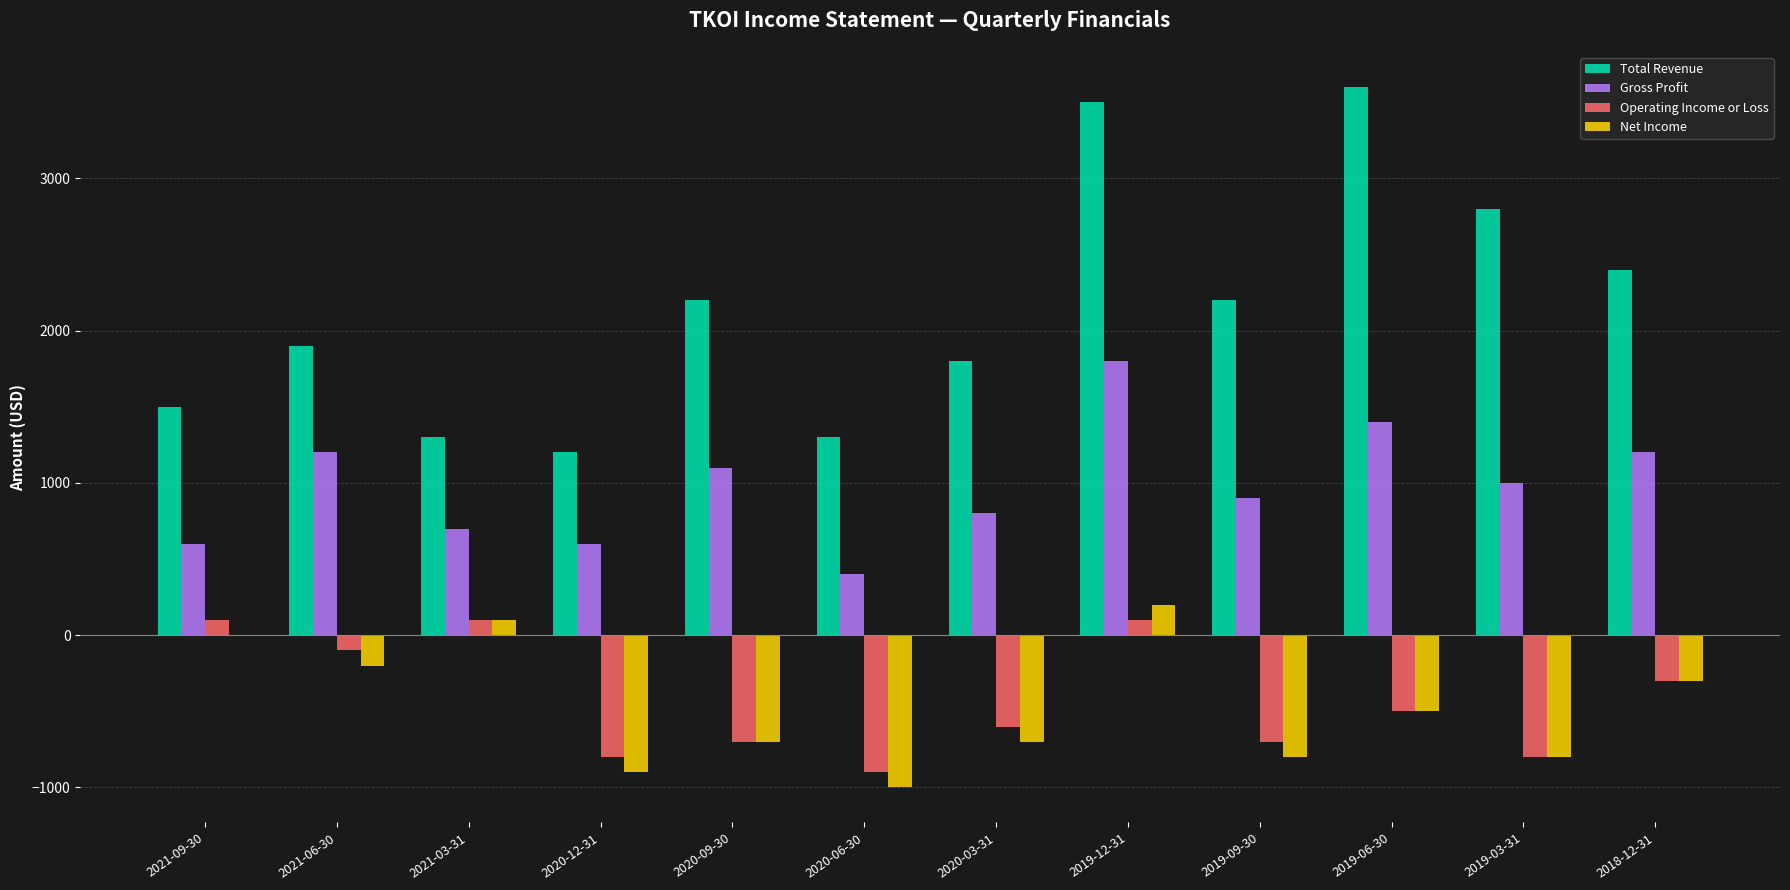

List the series in order of their peak value, lowest first.

Operating Income or Loss, Net Income, Gross Profit, Total Revenue